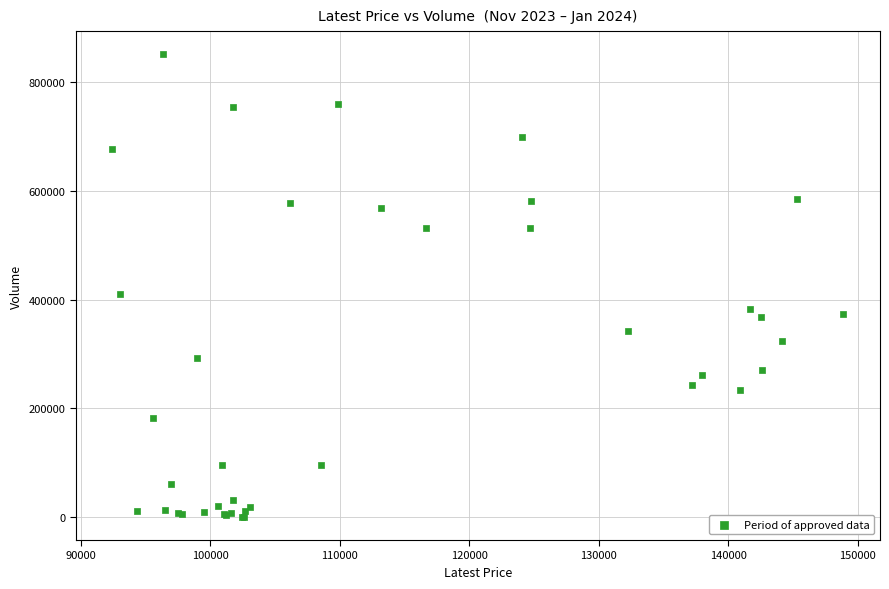

What Y value in the scatter plot is closest to 425677?

409821